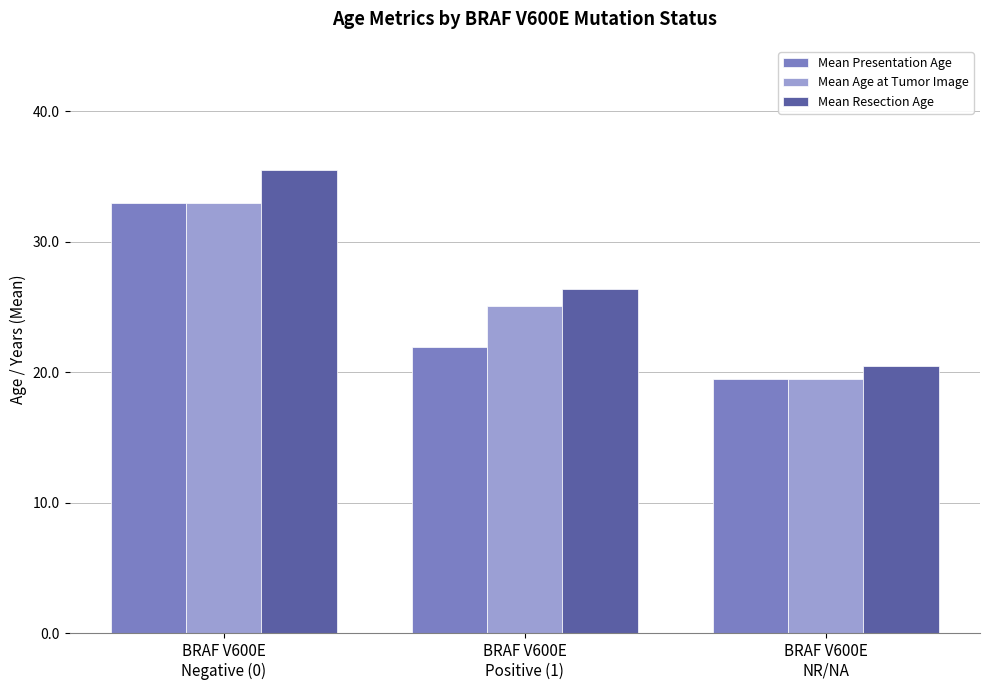

At which category does the chart reach its peak across all series?

BRAF V600E
Negative (0)